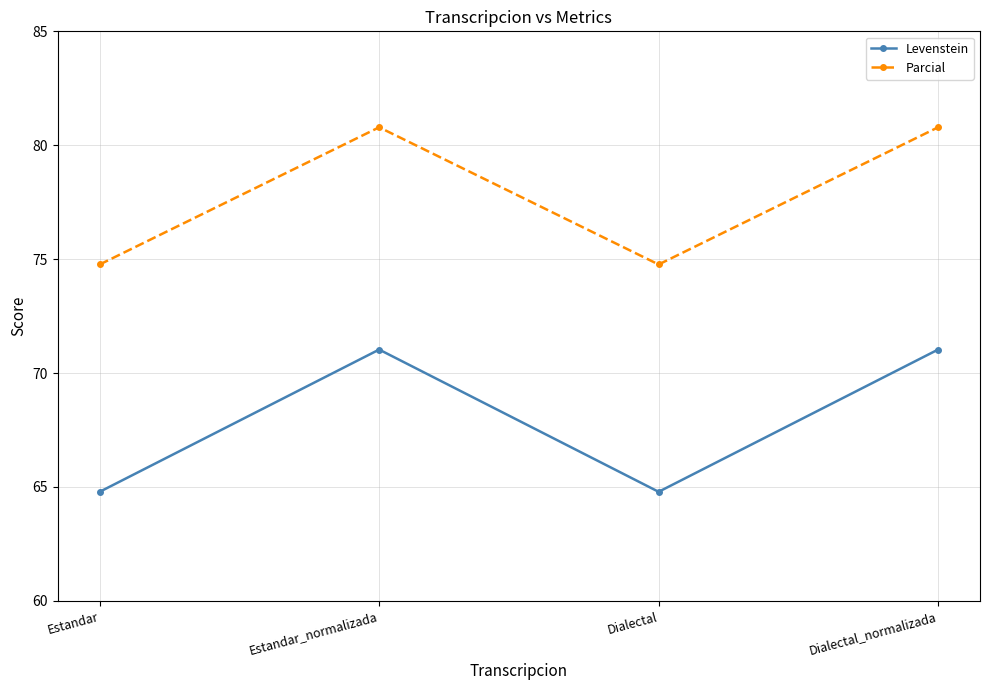

What are all the series names shown in the legend?

Levenstein, Parcial